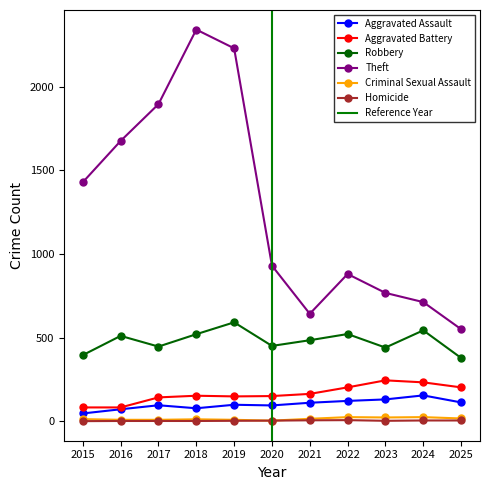

What is the difference between the Robbery values at 2019 and 2015?

196